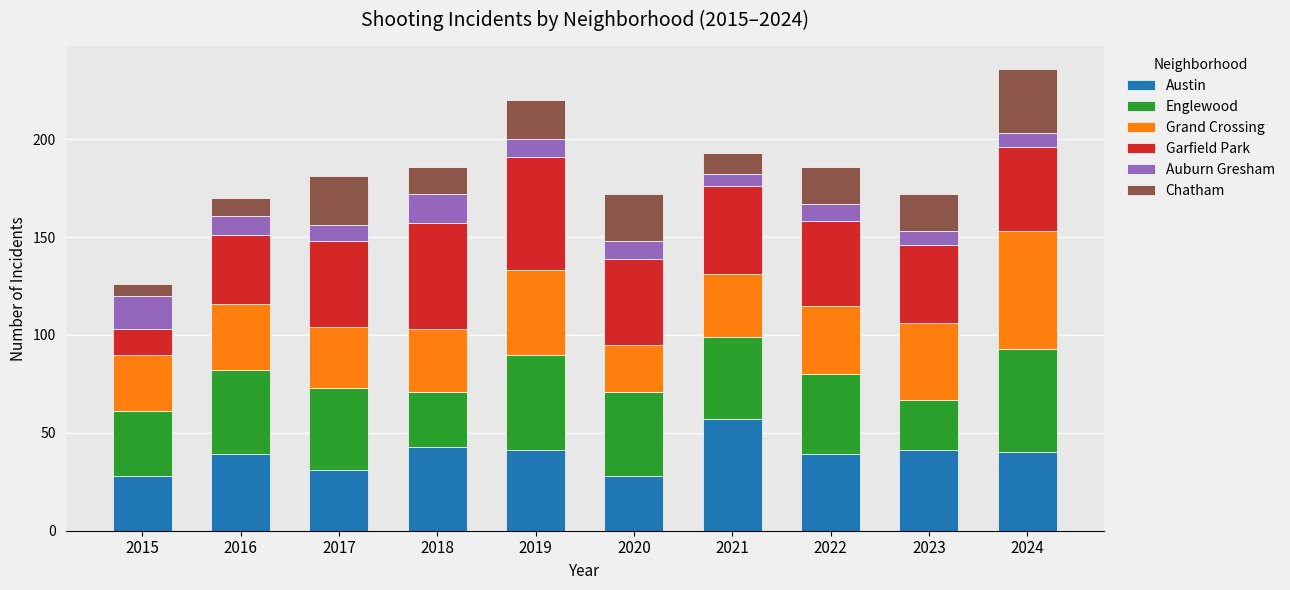

What is the total value across all series at 2015?

126